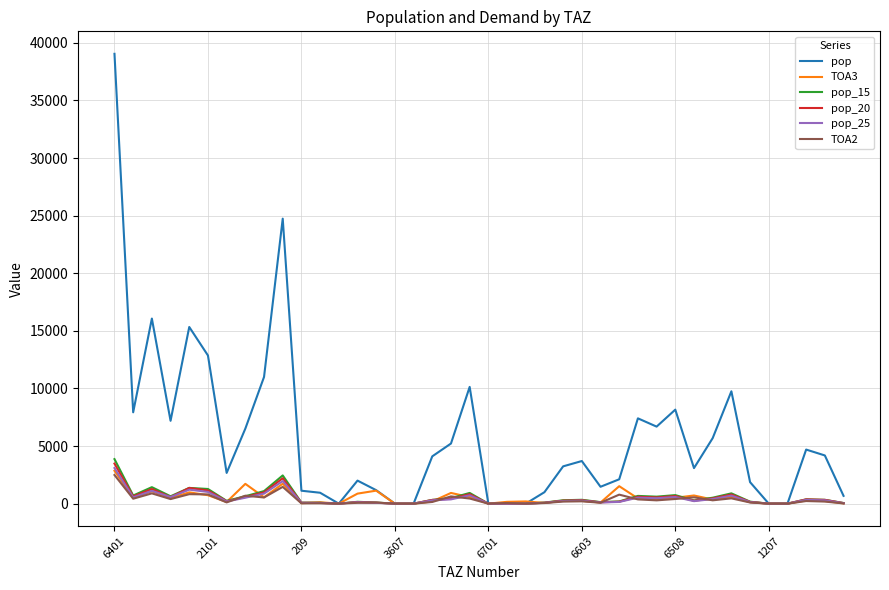

Which series has the largest range (max minus min)?

pop